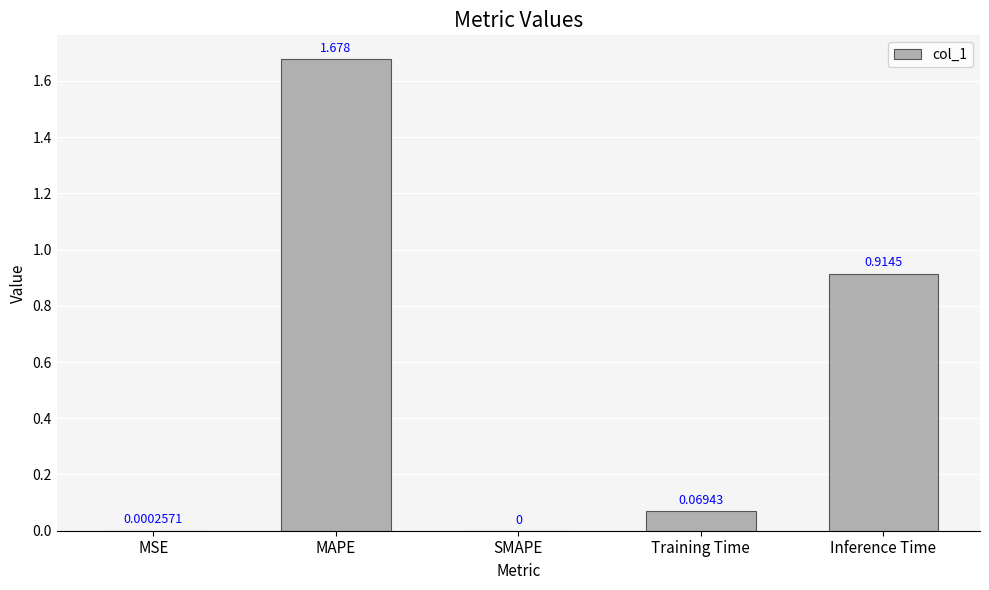

At which category does the chart reach its peak across all series?

MAPE